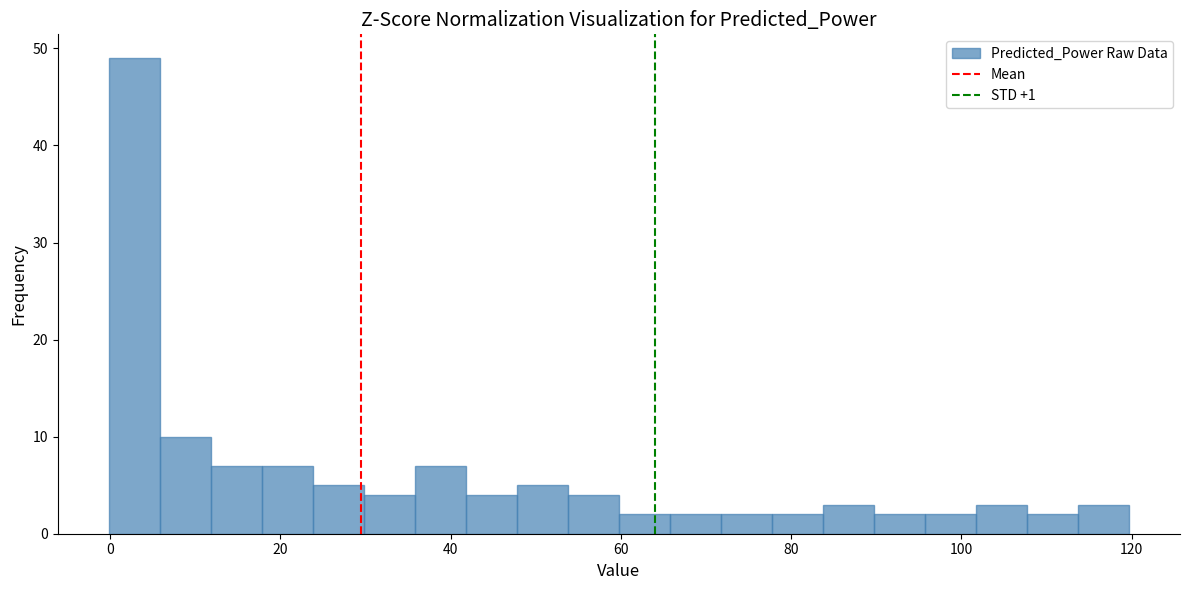

Read against the x-axis, roughly where is the centre of the tallest bar?

2